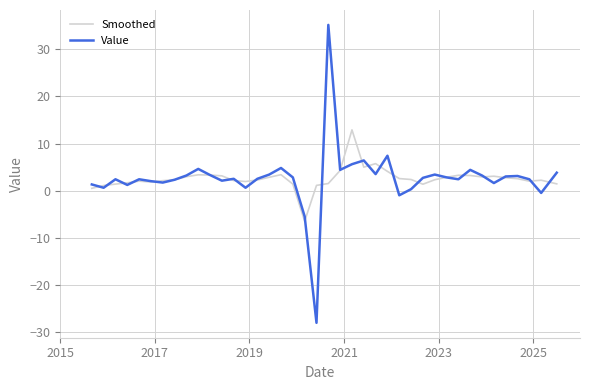

Rank the series by their maximum value, from lowest to highest.

Smoothed, Value